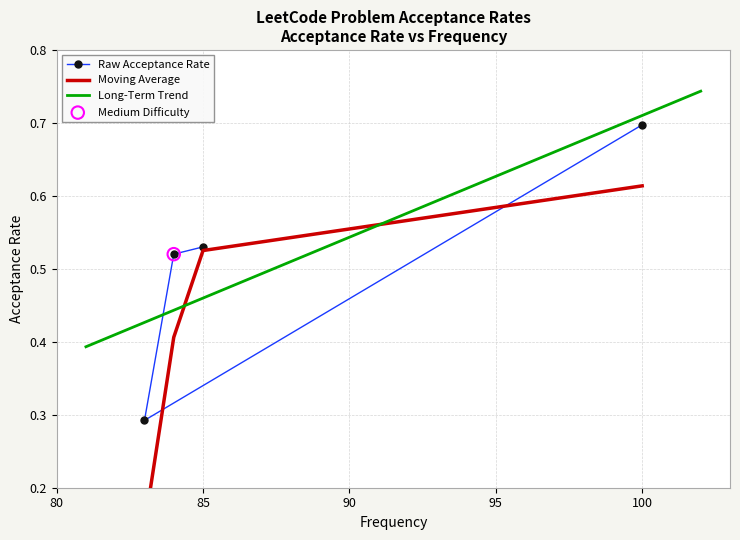

Between 100.0 and 83.0, which is larger?

100.0